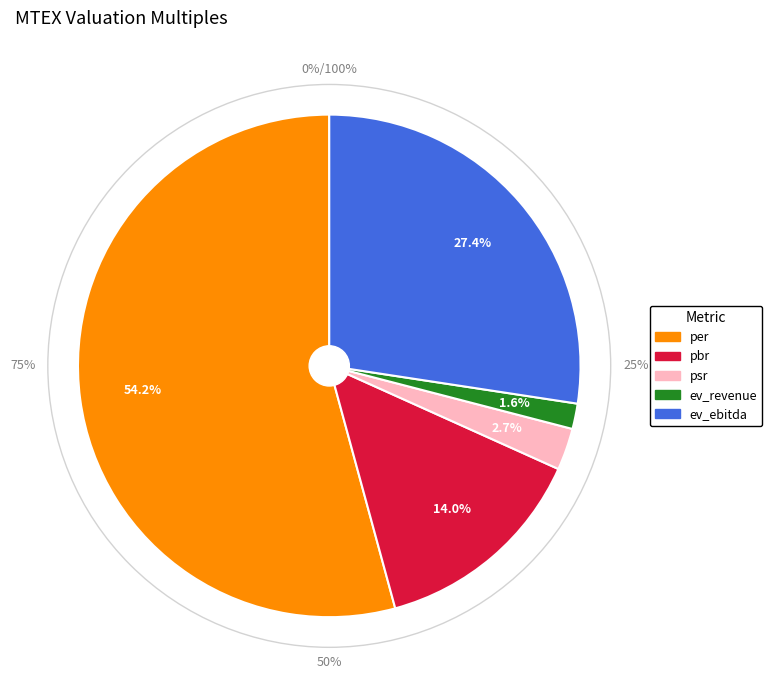

Is it true that per is 54% of the pie?

True